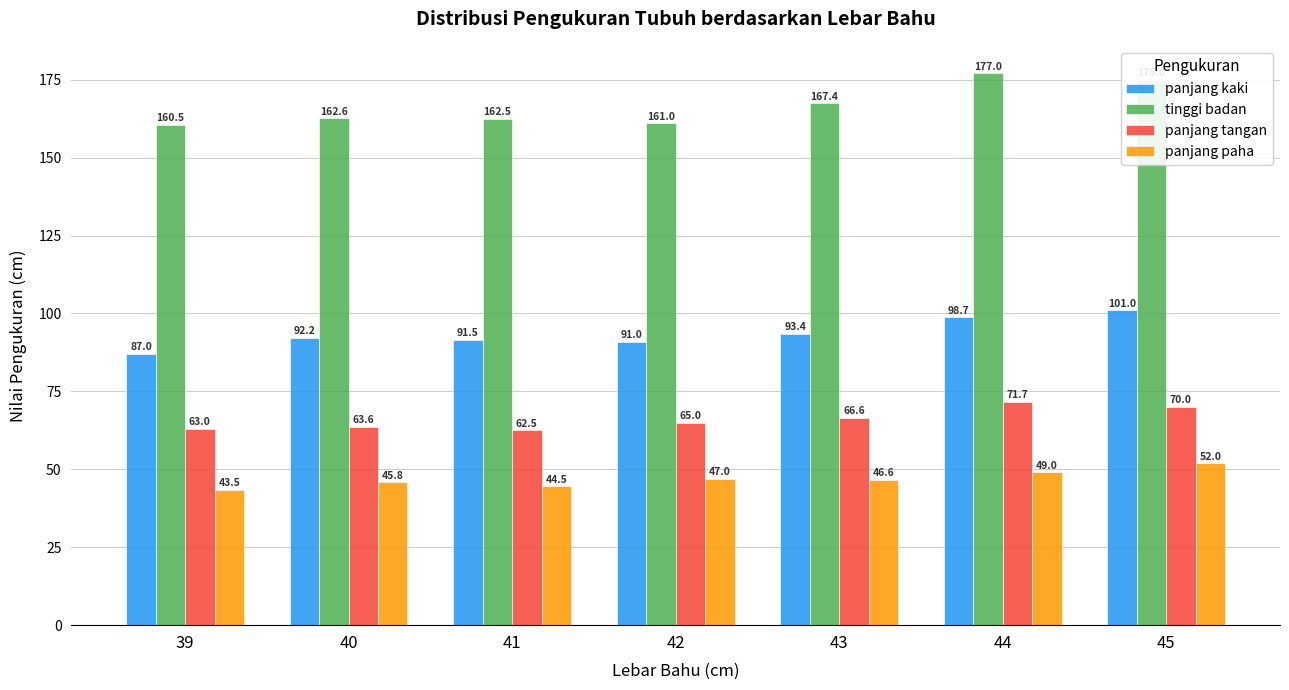

How many groups of bars are there?

7